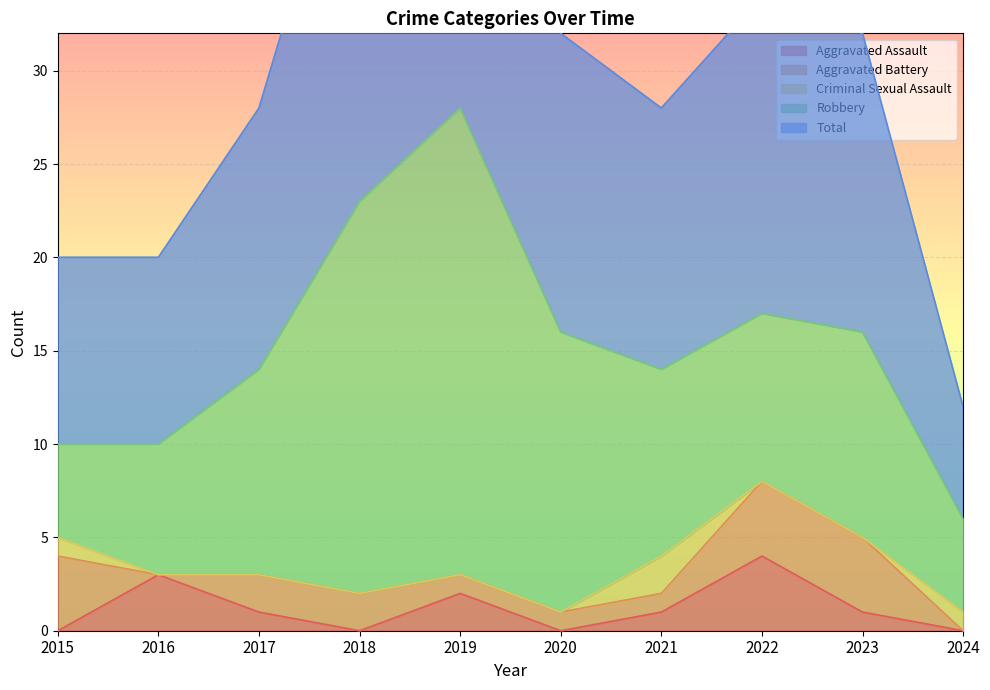

At 2023, list the series in order from smallest to largest.

Criminal Sexual Assault, Aggravated Assault, Aggravated Battery, Robbery, Total